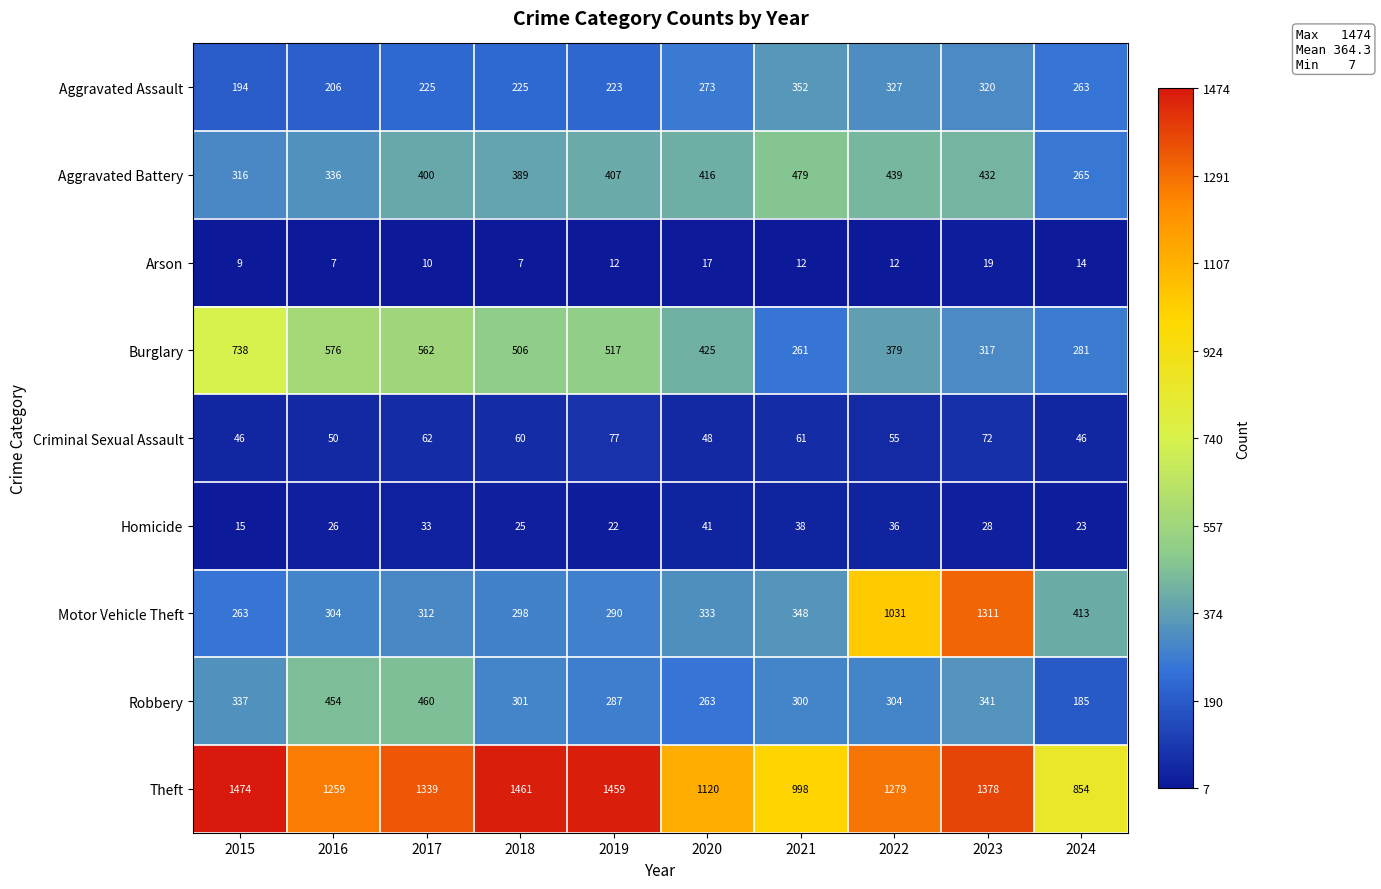

Which series has the largest range (max minus min)?

Motor Vehicle Theft